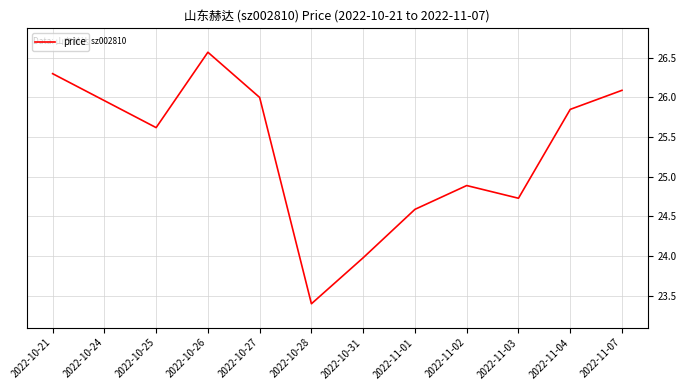

What position from the right is 2022-10-26?

9